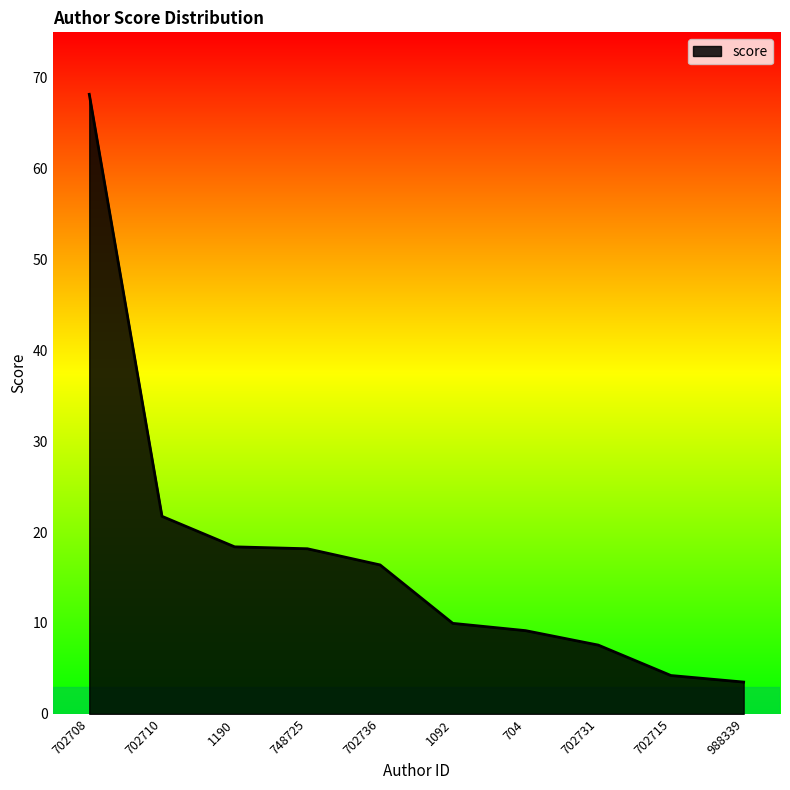

What is the difference between the maximum and minimum values?

64.7